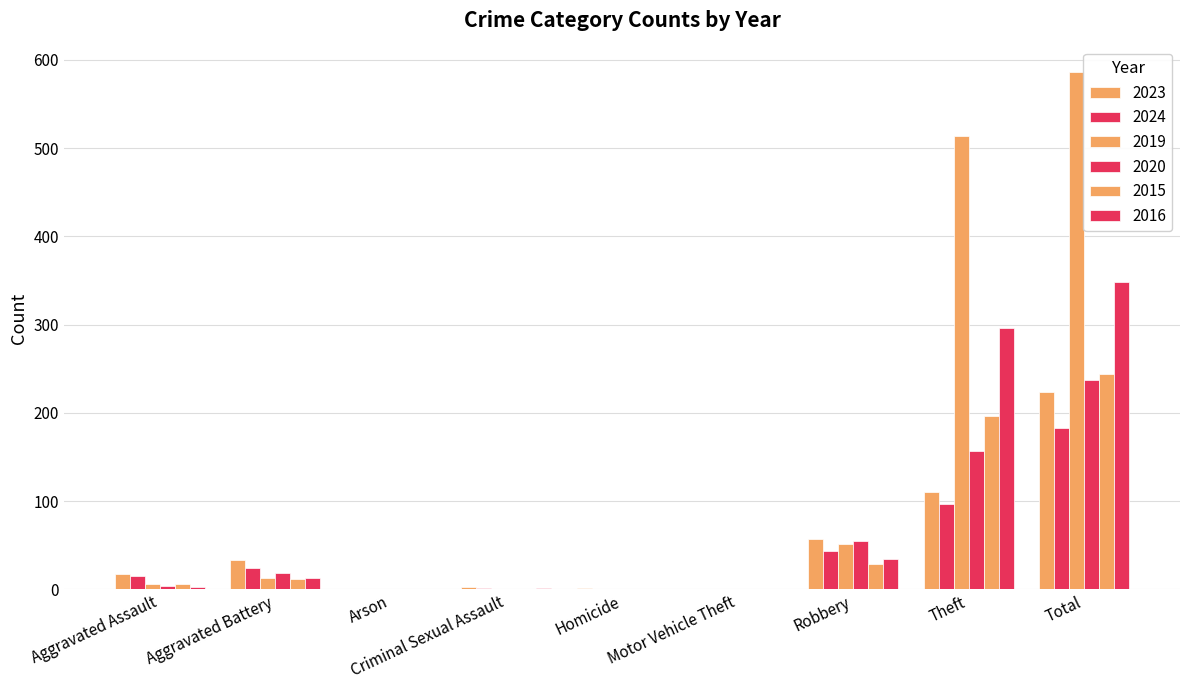

What is the spread (max minus min) of values at Total?

403